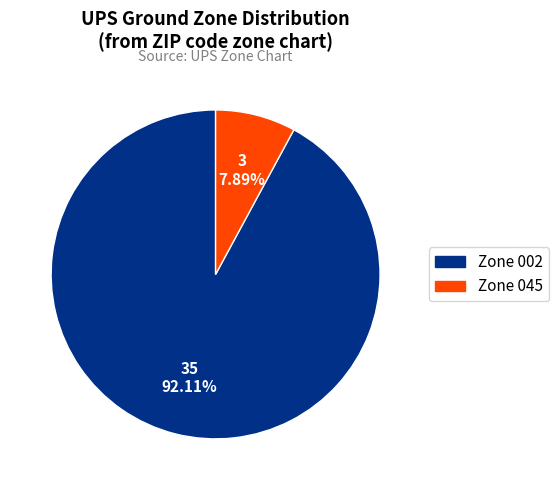

Is there a majority slice in this chart?

Yes